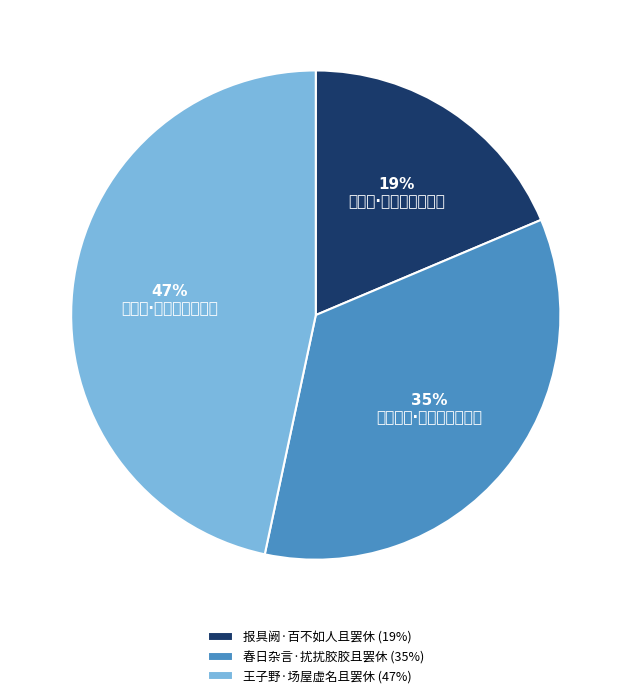

Which has a higher value, 春日杂言·扰扰胶胶且罢休 or 王子野·场屋虚名且罢休?

王子野·场屋虚名且罢休